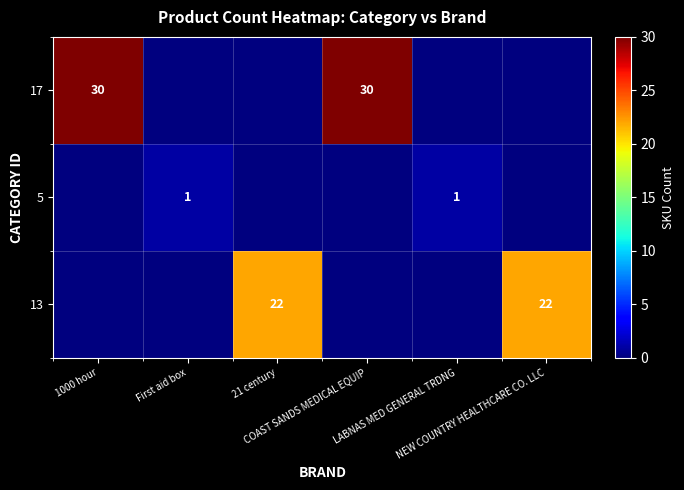

At which label is 17 closest to 15?

1000 hour